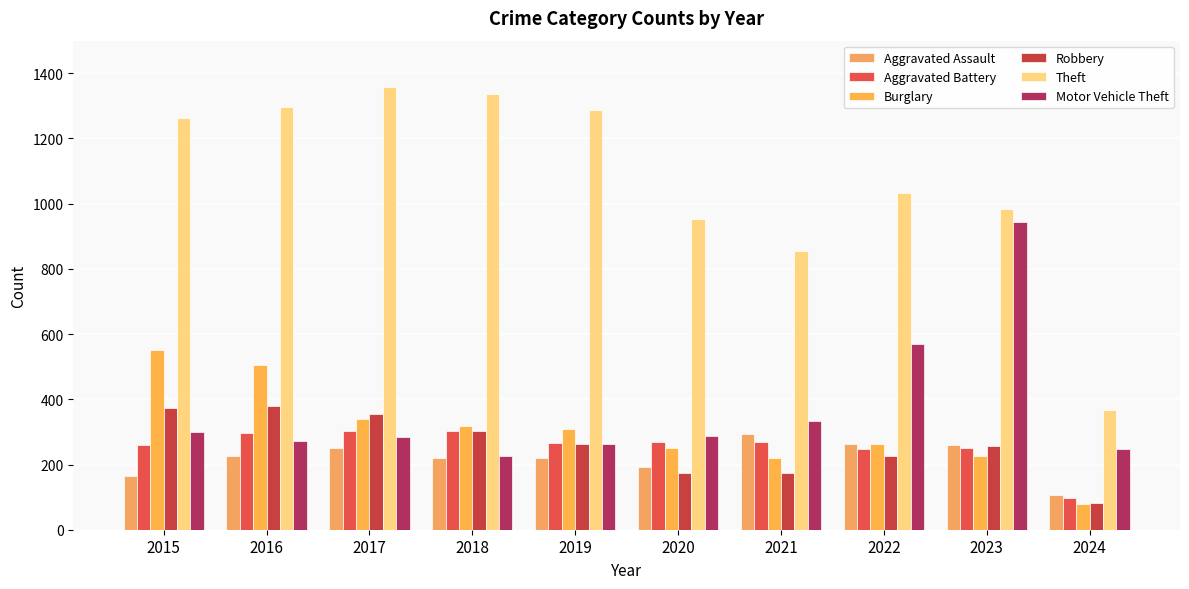

Are the bars horizontal?

No